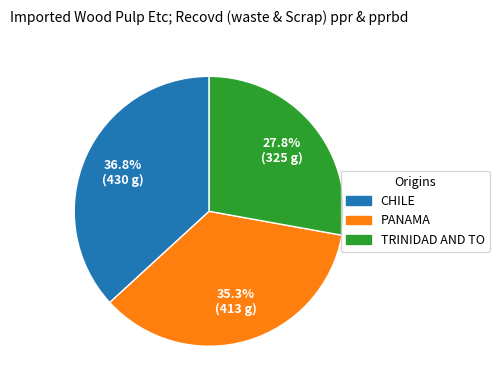

Is there any slice that represents more than half of the pie?

No